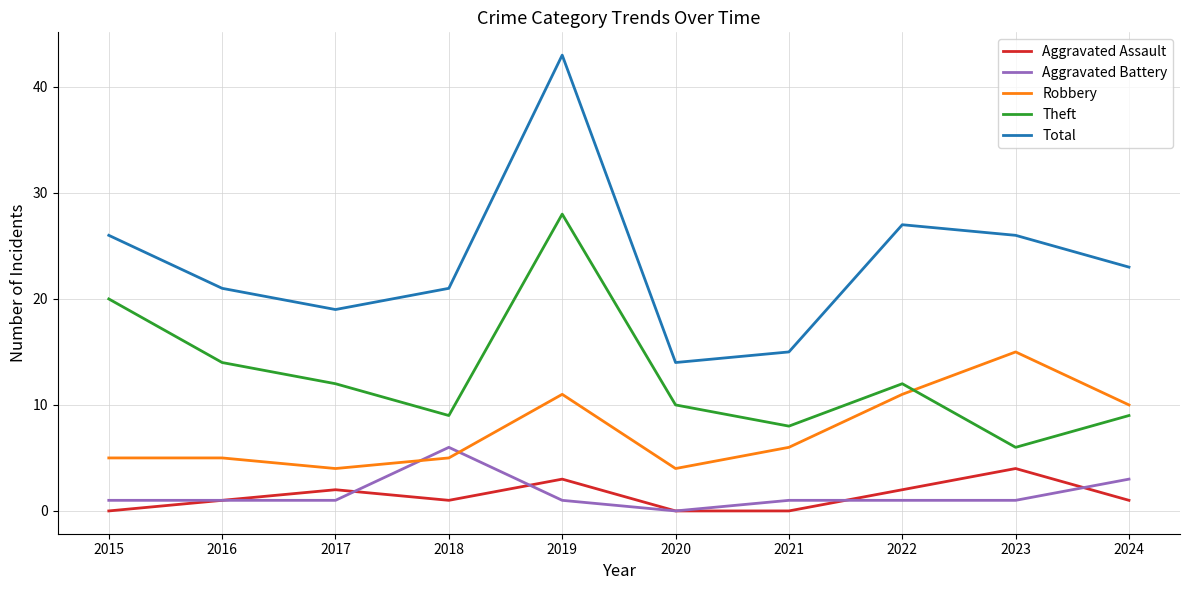

Which series has the largest total across all categories?

Total